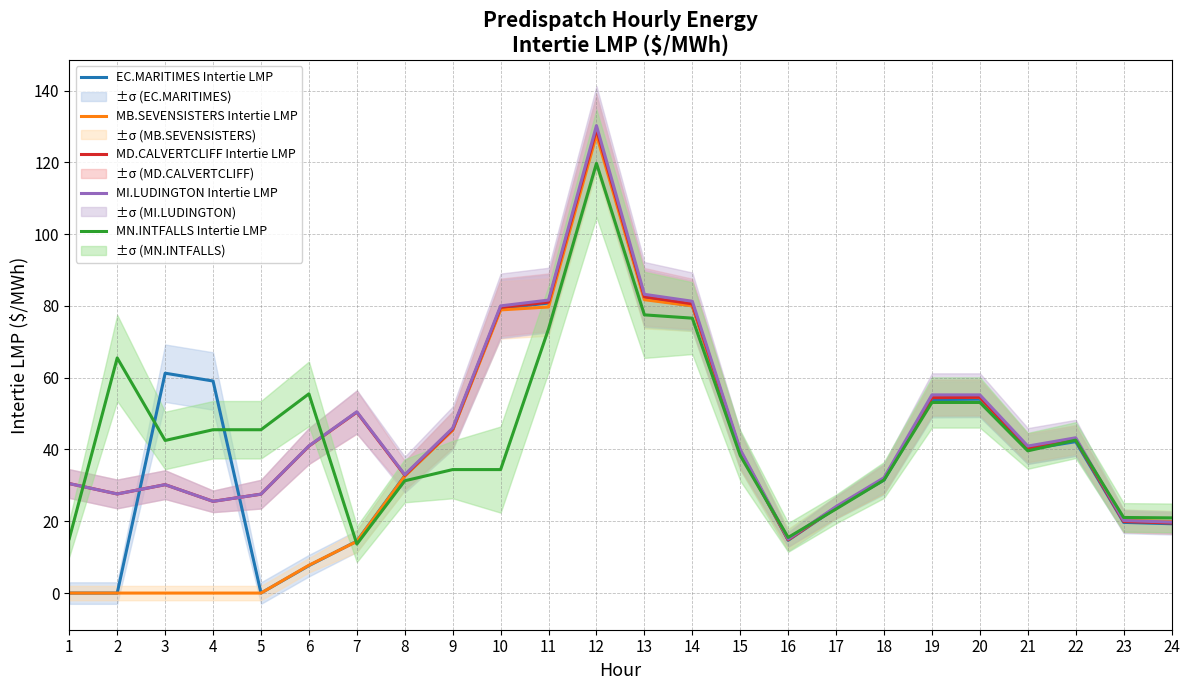

How many data points in MB.SEVENSISTERS Intertie LMP are above 32?

12